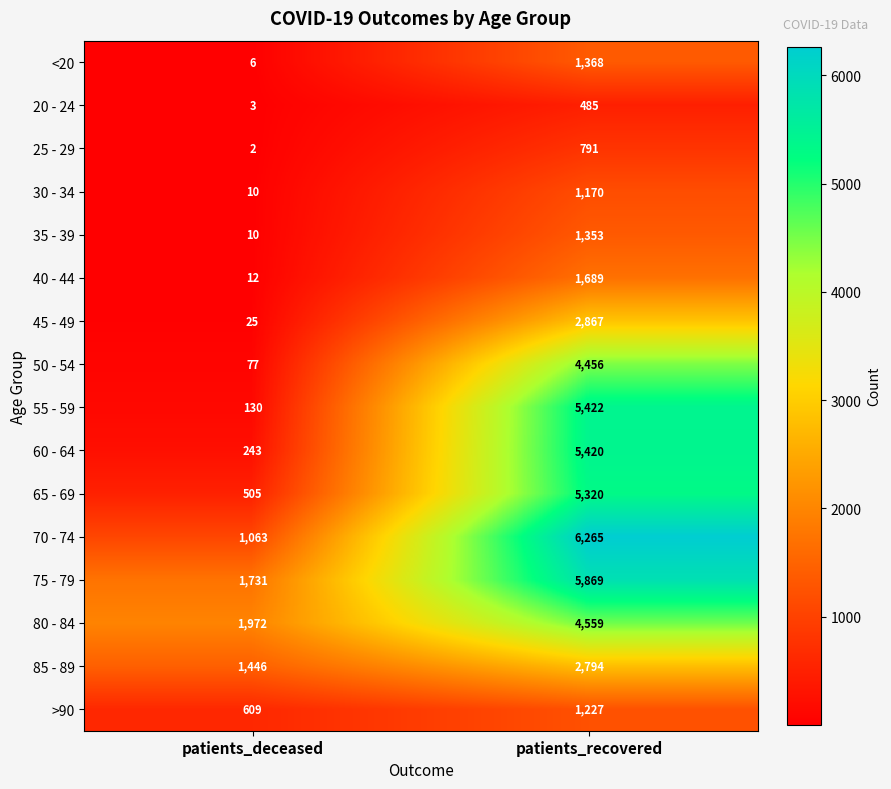

Rank the categories by 30 - 34 value from lowest to highest.

patients_deceased, patients_recovered